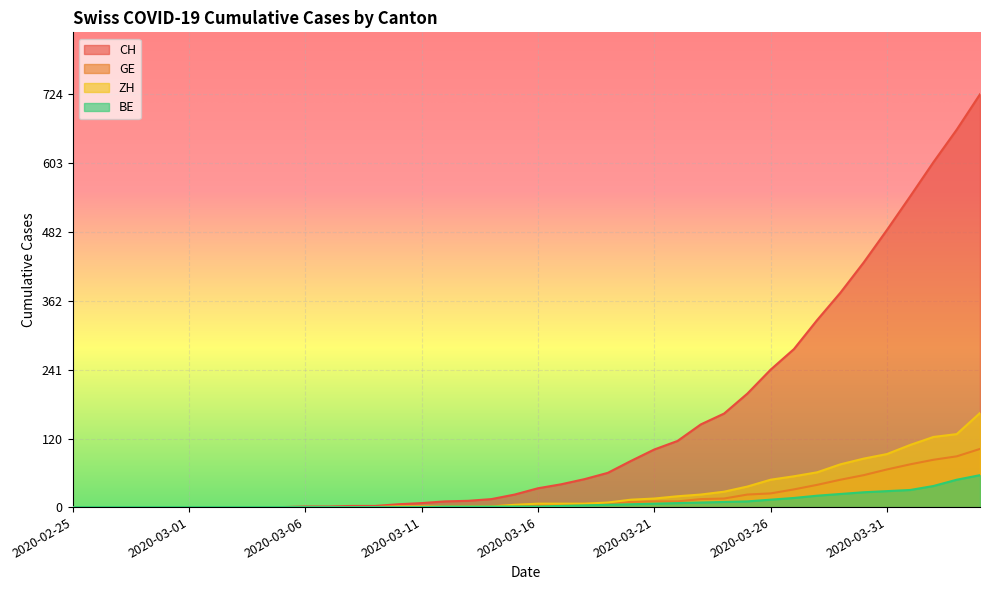

What is the label of the 1st point from the right?

2020-04-04